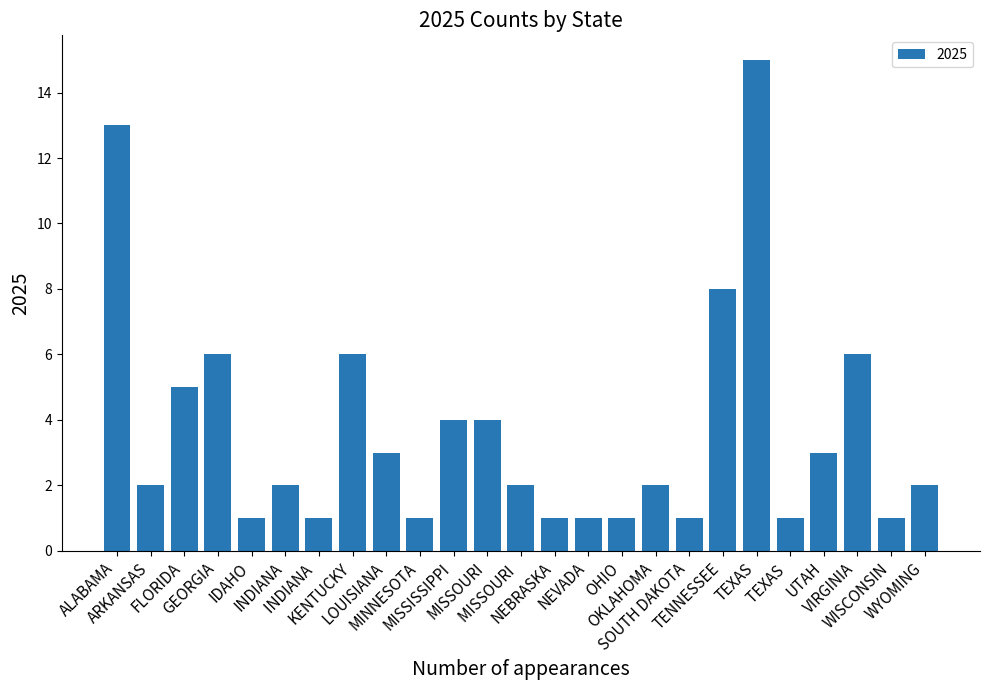

What is the difference between the second highest and minimum values?

12